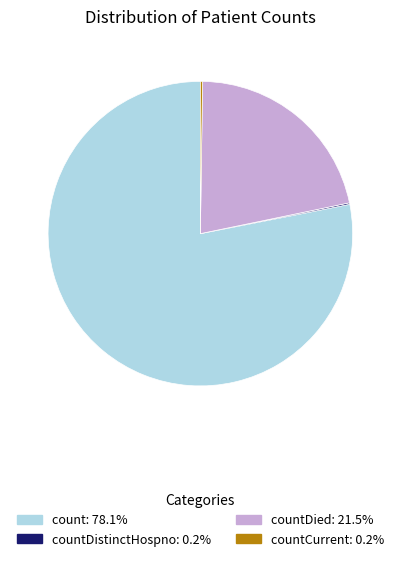

Is there a majority slice in this chart?

Yes